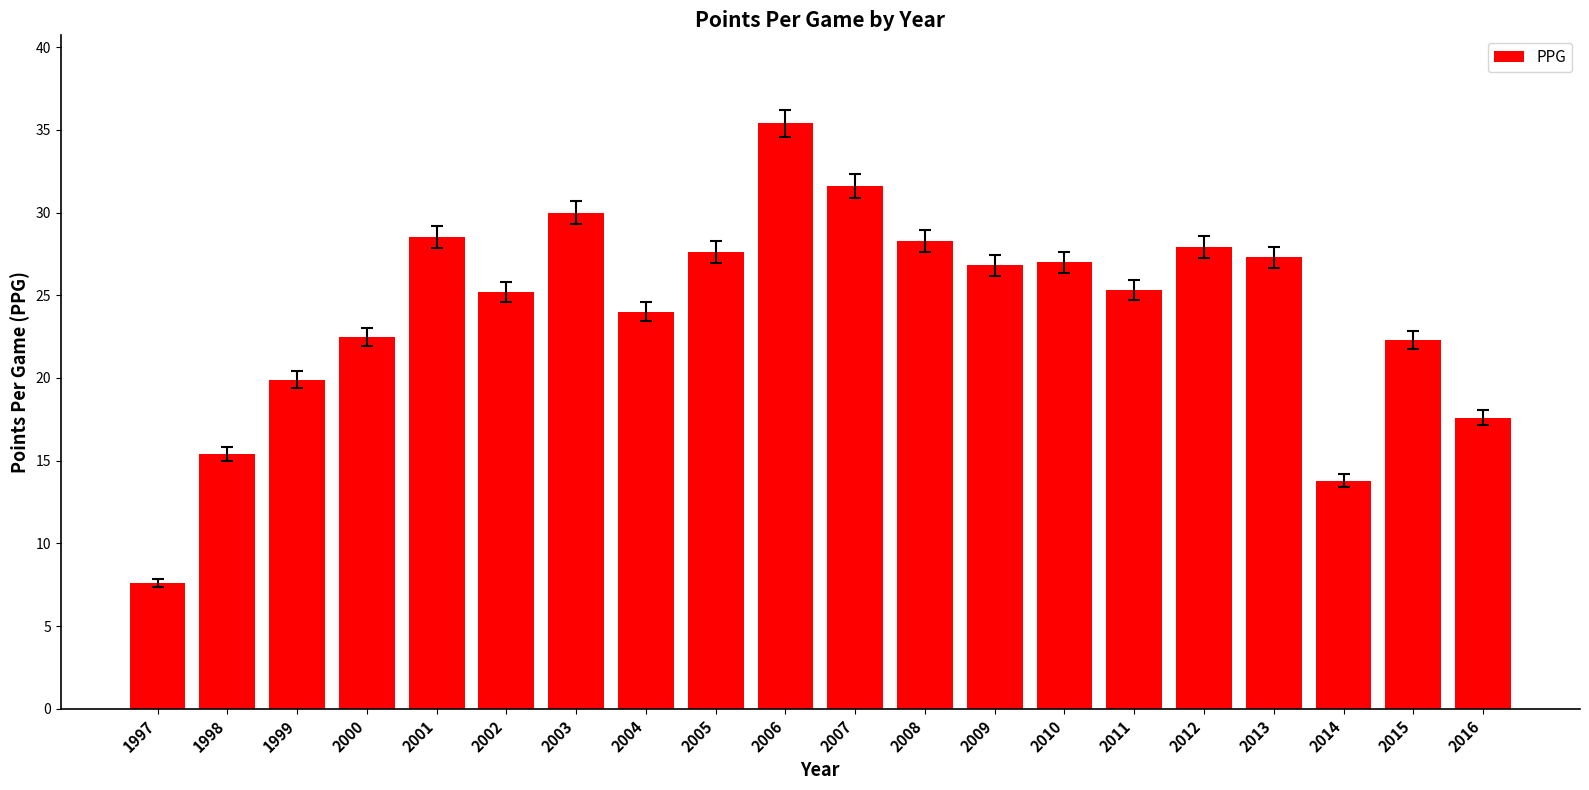

True or false: the data shows 8.9 at 2015.

False